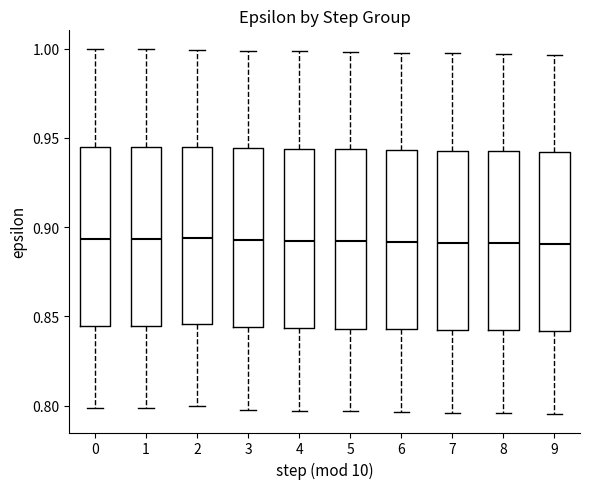

Reading left to right, read every box against the y-axis: the position of its median line, the range the box covers, and the ends of its whiskers. The values are not printed on the chart, so give them approximately, as read against the axis.

0: median 0.895, box 0.845 to 0.945, whiskers 0.800 to 1.000
1: median 0.895, box 0.845 to 0.945, whiskers 0.800 to 1.000
2: median 0.895, box 0.845 to 0.945, whiskers 0.800 to 1.000
3: median 0.895, box 0.845 to 0.945, whiskers 0.800 to 1.000
4: median 0.890, box 0.845 to 0.945, whiskers 0.795 to 1.000
5: median 0.890, box 0.845 to 0.945, whiskers 0.795 to 1.000
6: median 0.890, box 0.845 to 0.945, whiskers 0.795 to 1.000
7: median 0.890, box 0.840 to 0.945, whiskers 0.795 to 0.995
8: median 0.890, box 0.840 to 0.945, whiskers 0.795 to 0.995
9: median 0.890, box 0.840 to 0.940, whiskers 0.795 to 0.995